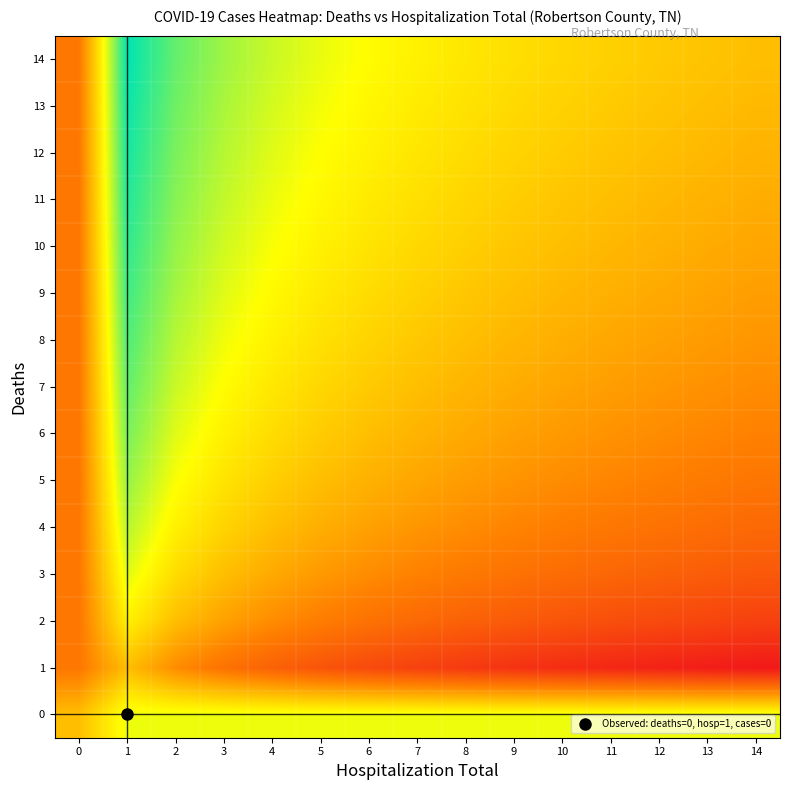

Which has a higher value, 12 or 8?

12